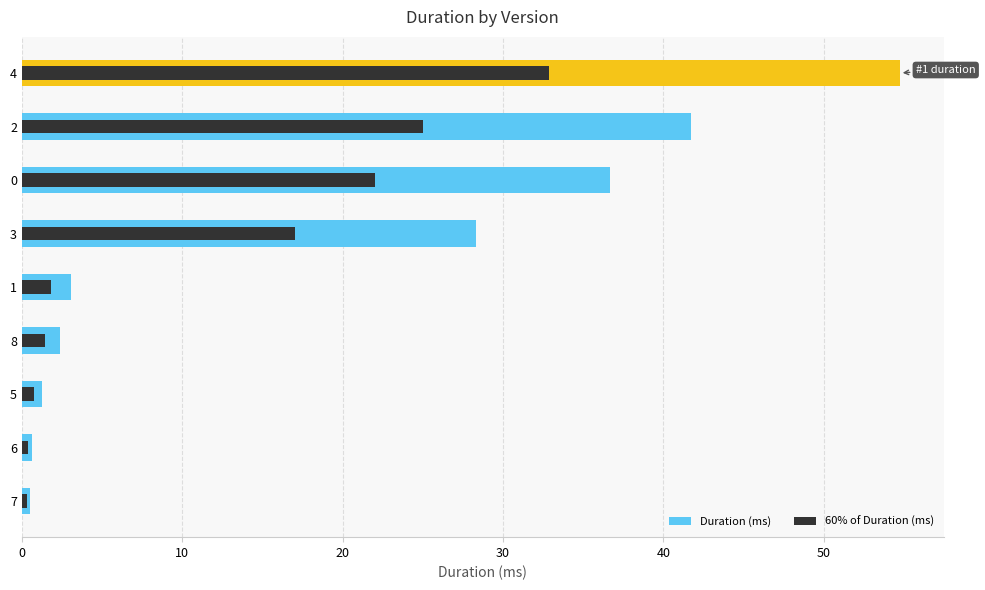

Which series has the largest range (max minus min)?

Duration (ms)